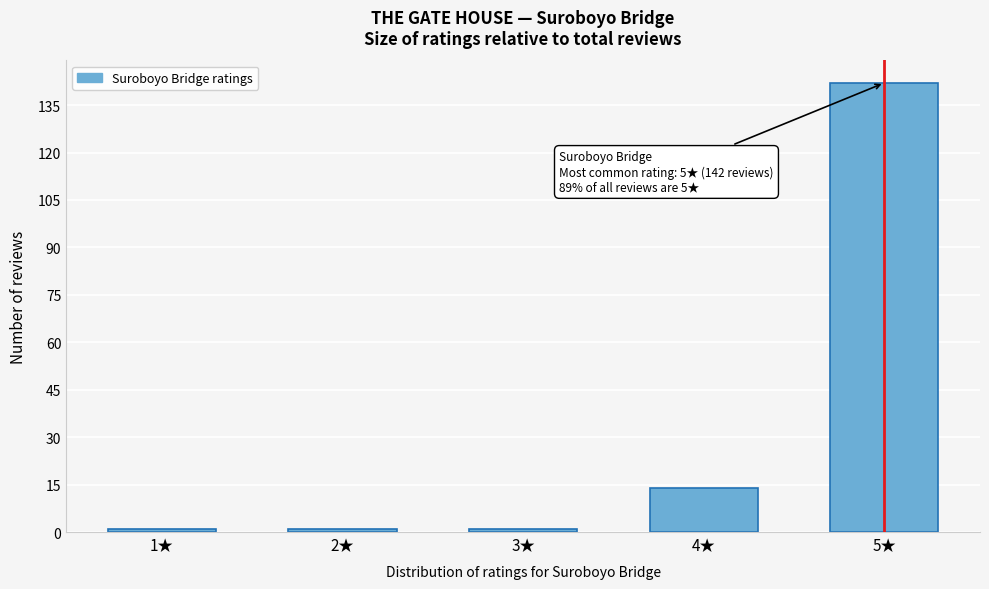

Reading left to right, transcribe all the data shown in this chart.

1★=1	2★=1	3★=1	4★=14	5★=142